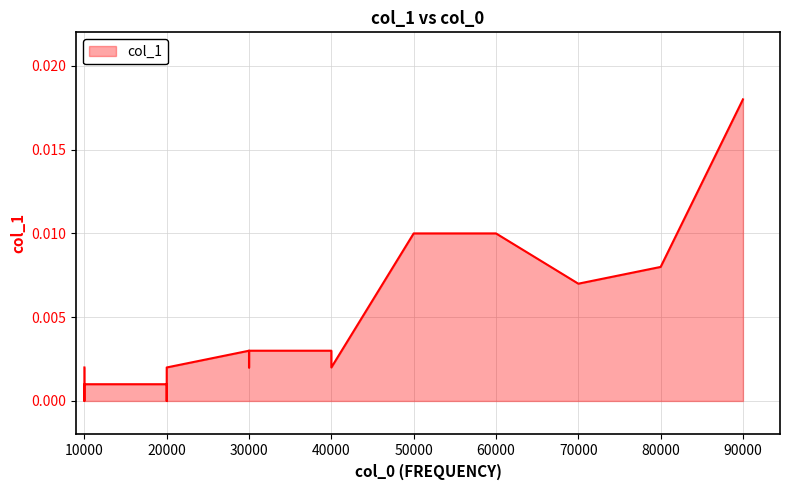

Does the chart display data point markers on the line(s)?

No